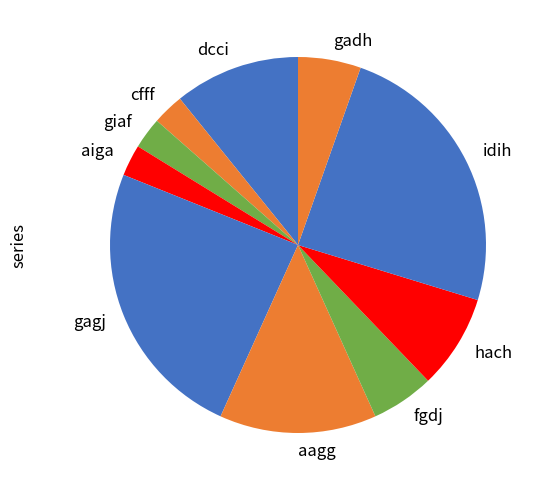

The hach slice represents 17% of the pie. True or false?

False